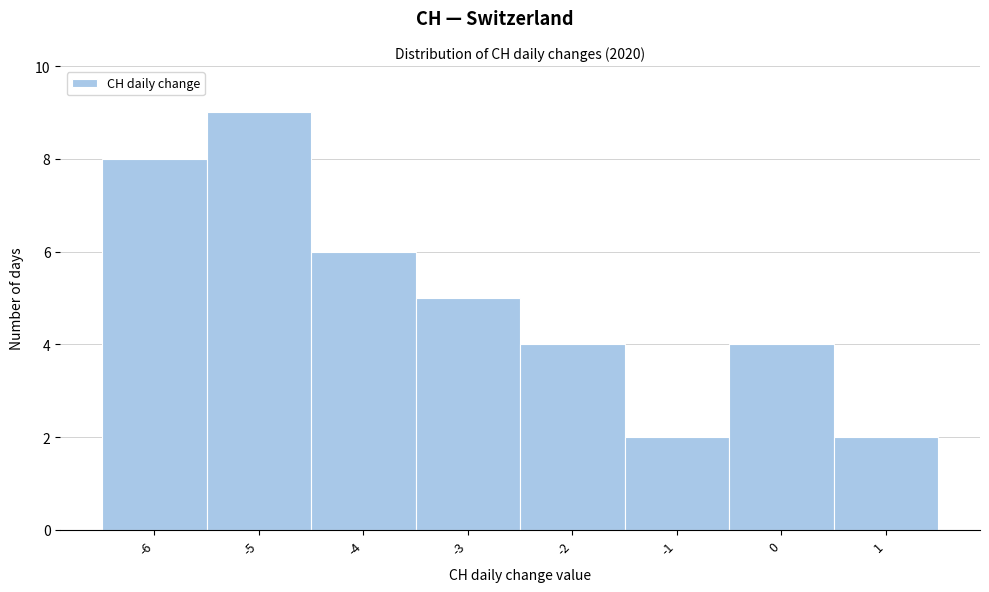

Reading left to right, transcribe this chart: for each bar, give the range it covers on the x-axis and its height. The values are not printed on the chart, so give them approximately, as read against the axis.

-6.5 to -5.5: 8
-5.5 to -4.5: 9
-4.5 to -3.5: 6
-3.5 to -2.5: 5
-2.5 to -1.5: 4
-1.5 to -0.5: 2
-0.5 to 0.5: 4
0.5 to 1.5: 2